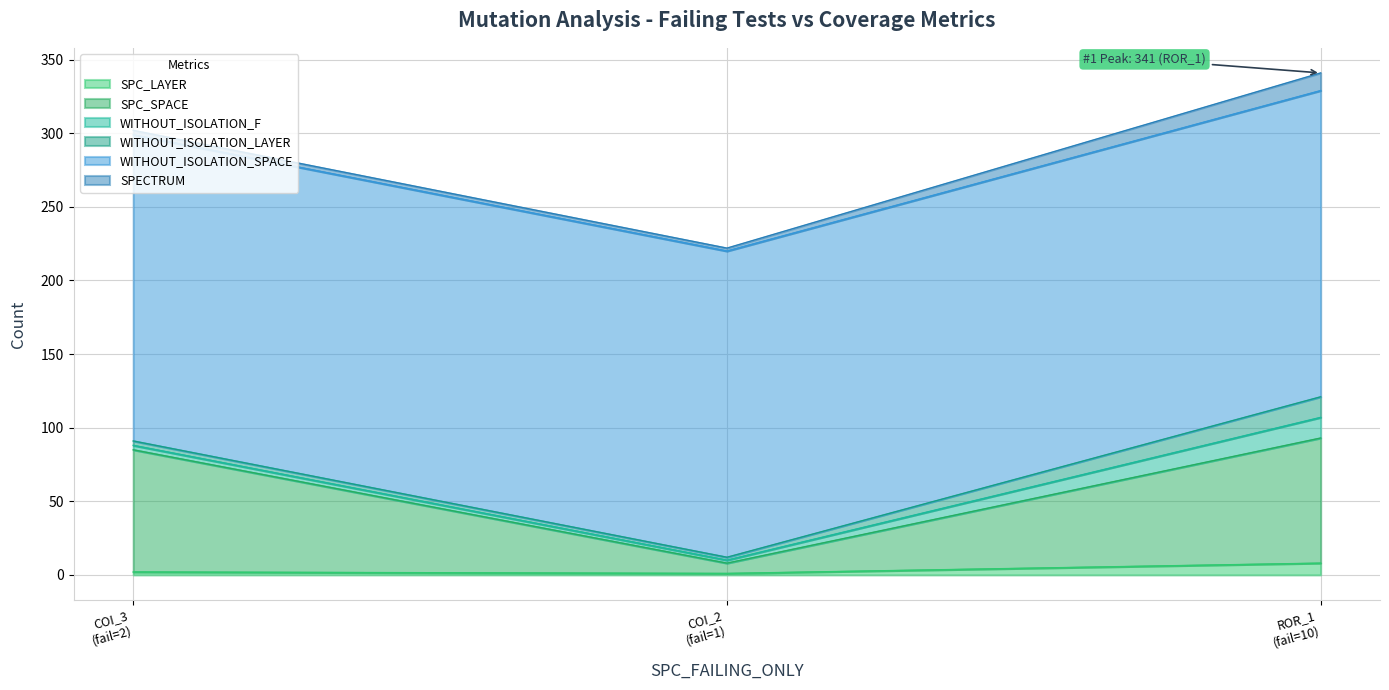

Count the number of categories in the chart.

3